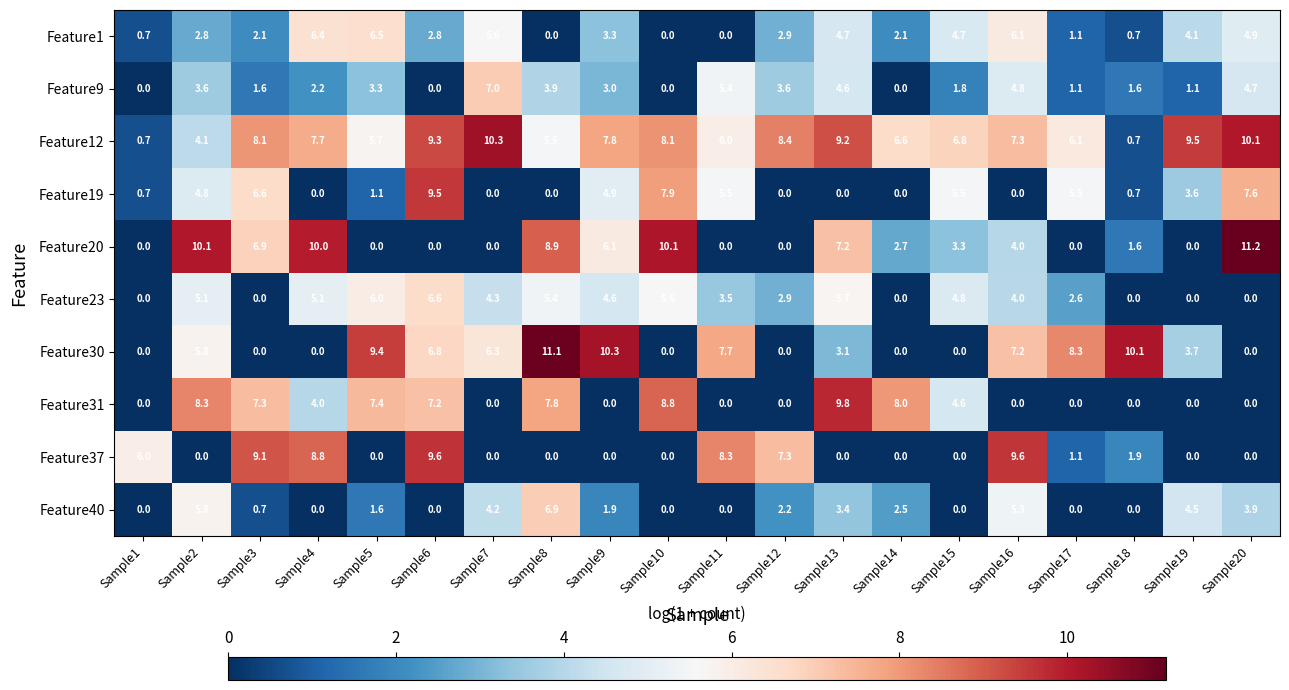

What is the difference between the highest and lowest values at Sample9?

10.3